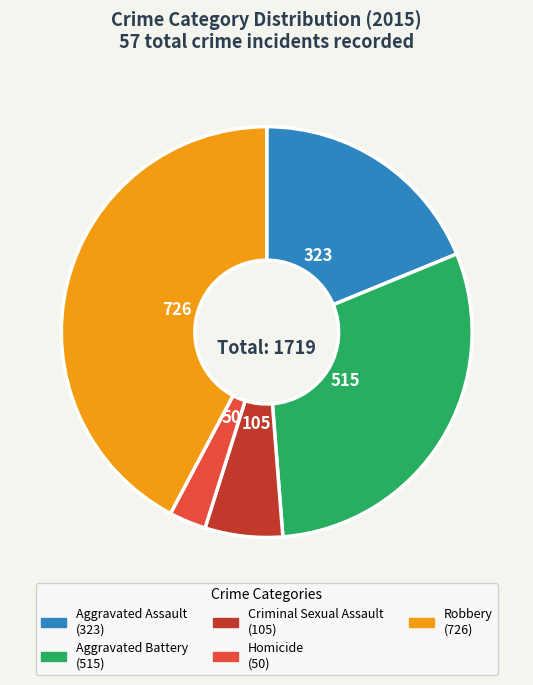

True or false: Homicide accounts for 3% of the total.

True